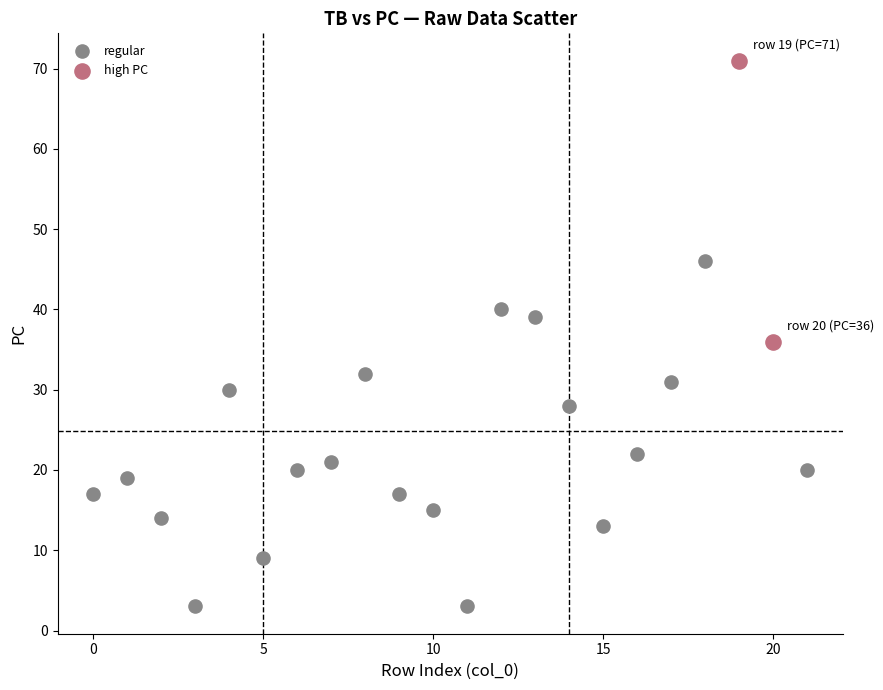

What are all the series names shown in the legend?

regular, high PC